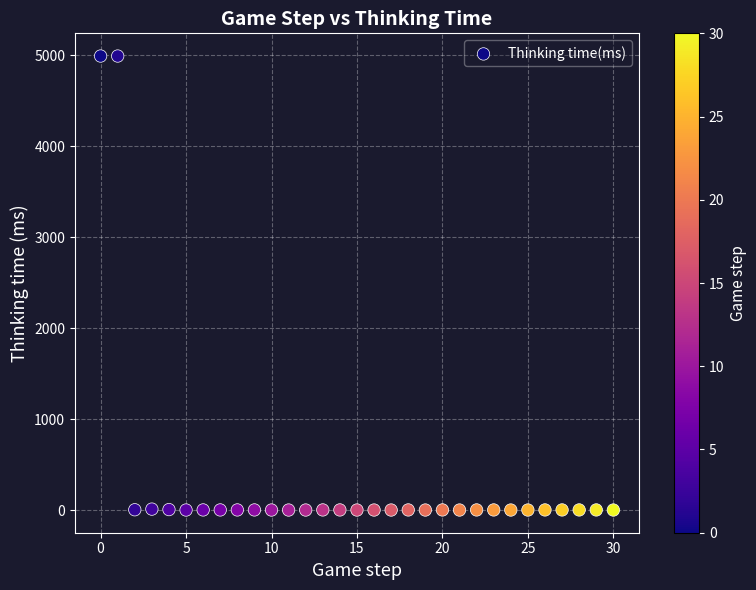

How many points are shown in the scatter plot?

31